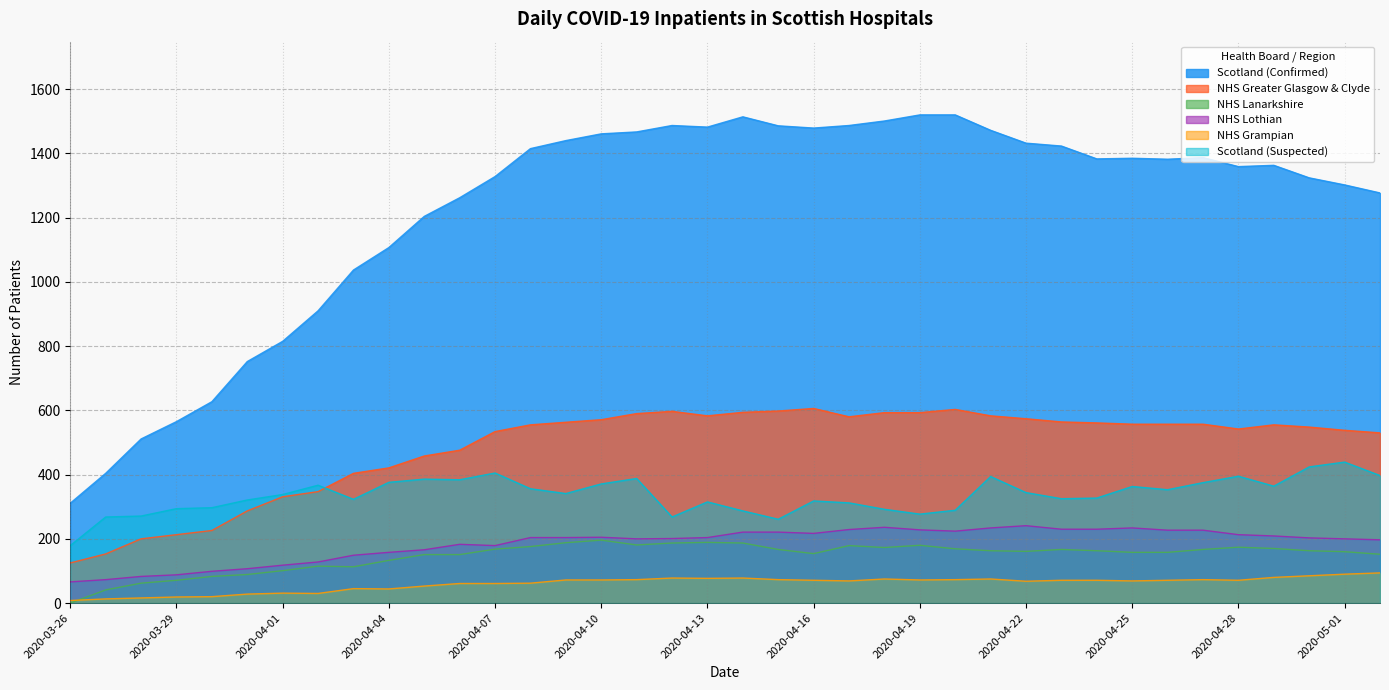

How many interior local valleys does the NHS Lanarkshire series have?

5